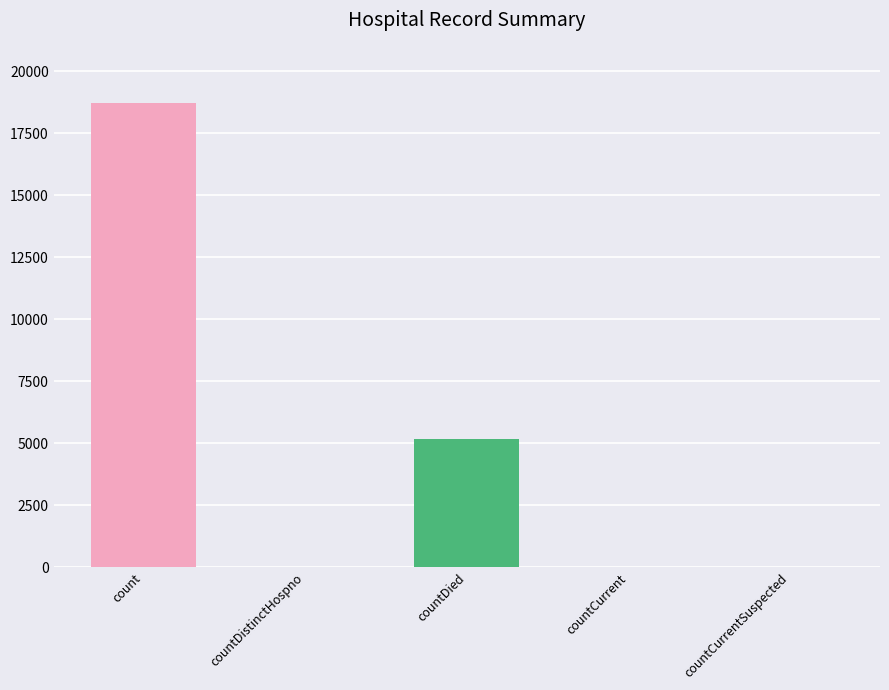

What is the average value?

4793